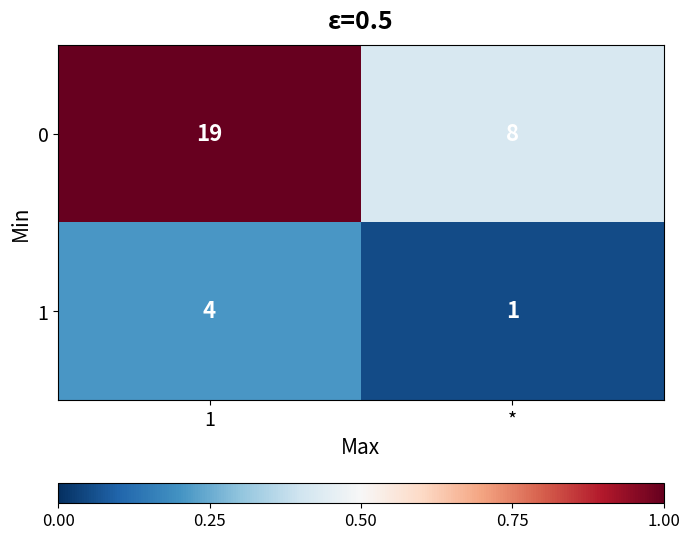

At which category is the sum across all series the highest?

1